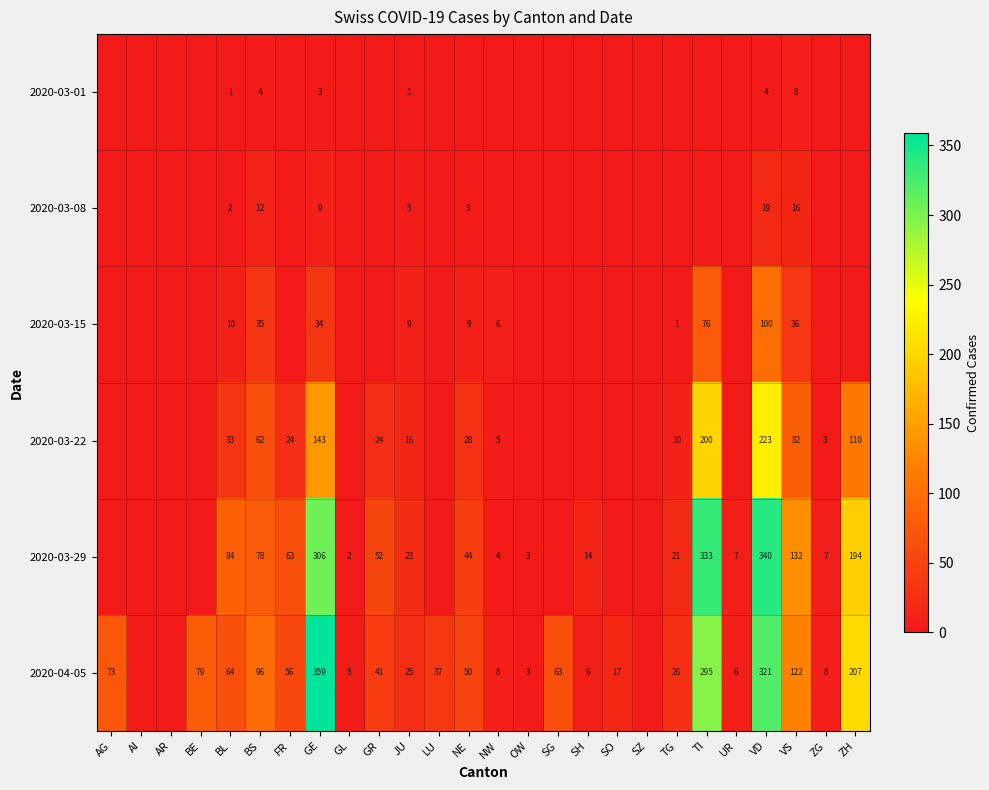

True or false: 2020-03-15 has a value of 15 at BL.

False